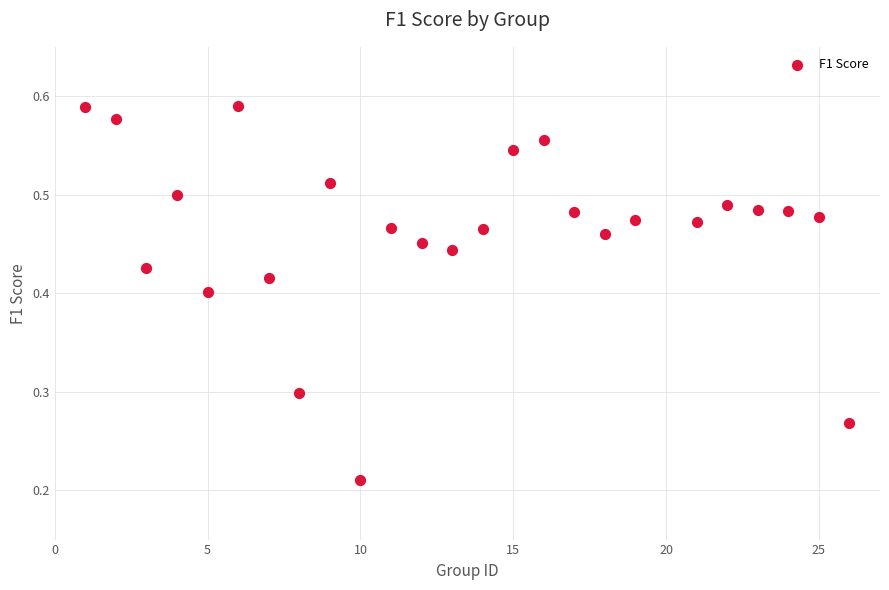

How many data points are displayed?

25